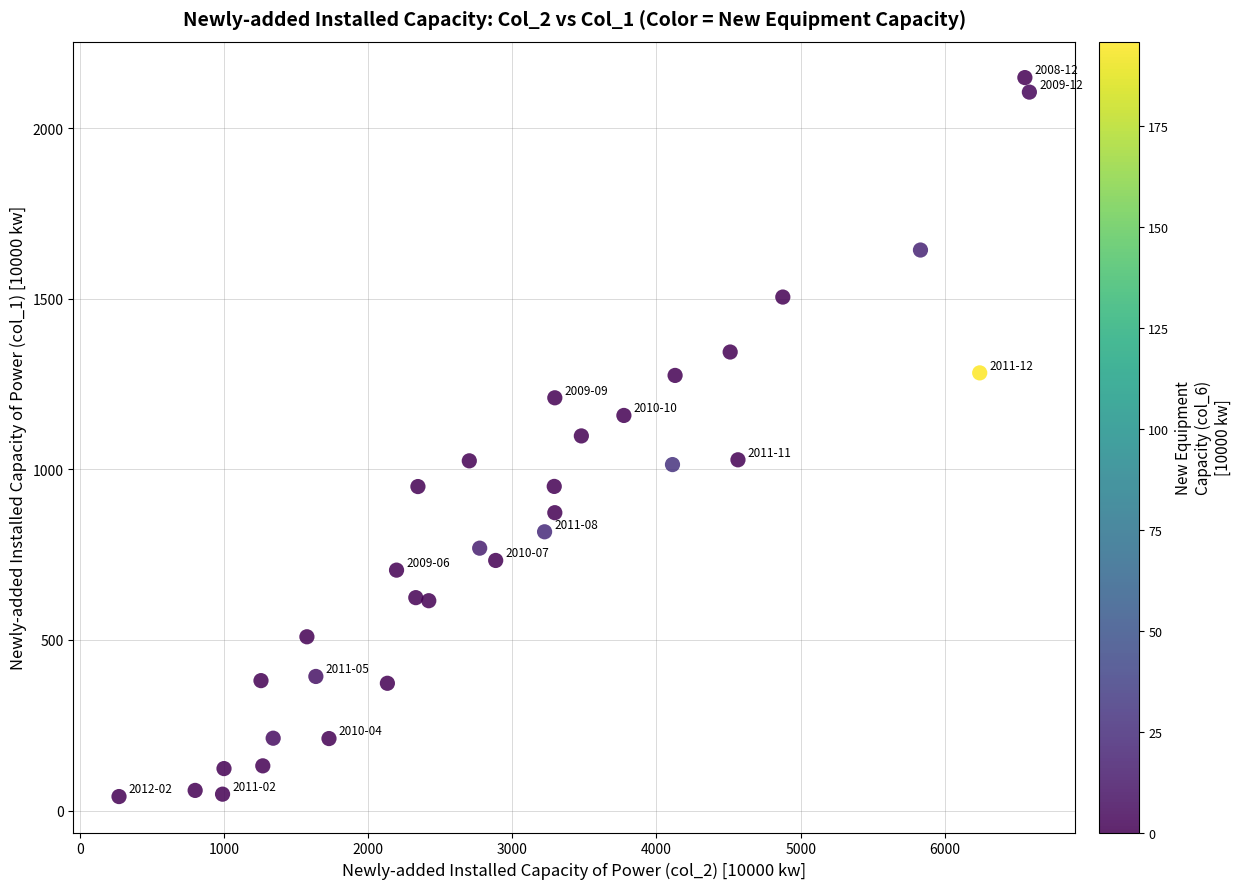

What is the range of Y values (max minus min)?

2107.3